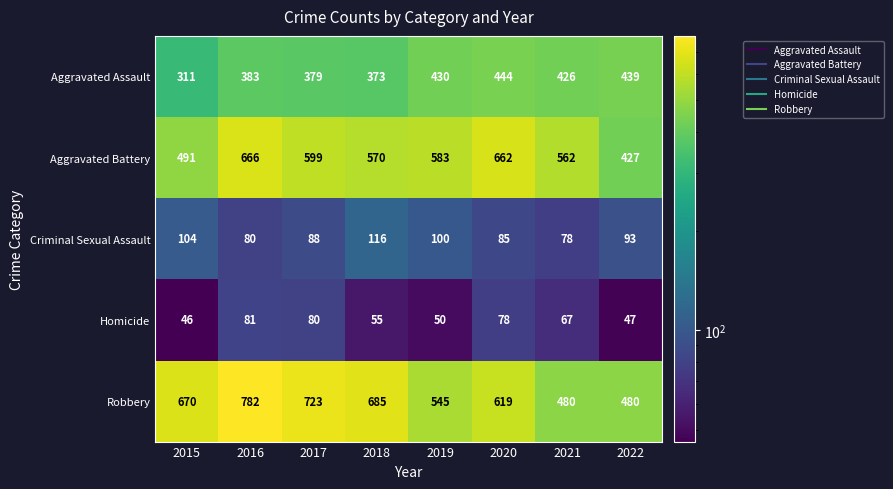

List the series in order of their peak value, lowest first.

Homicide, Criminal Sexual Assault, Aggravated Assault, Aggravated Battery, Robbery